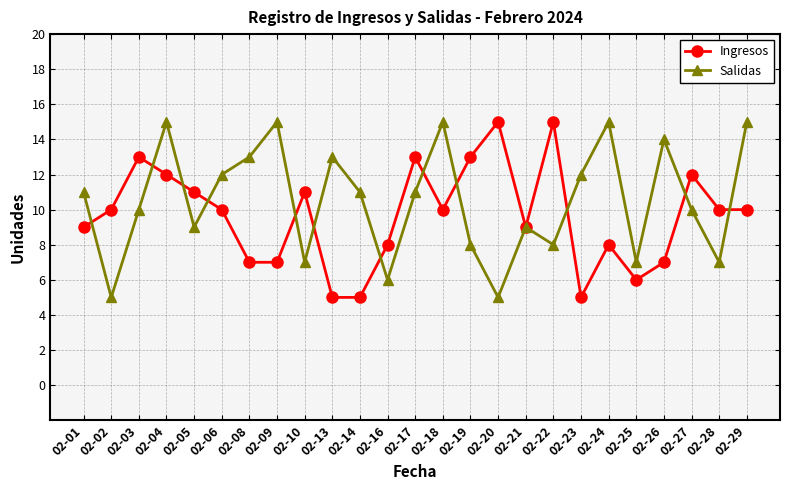

True or false: Ingresos and Salidas intersect in this chart.

True